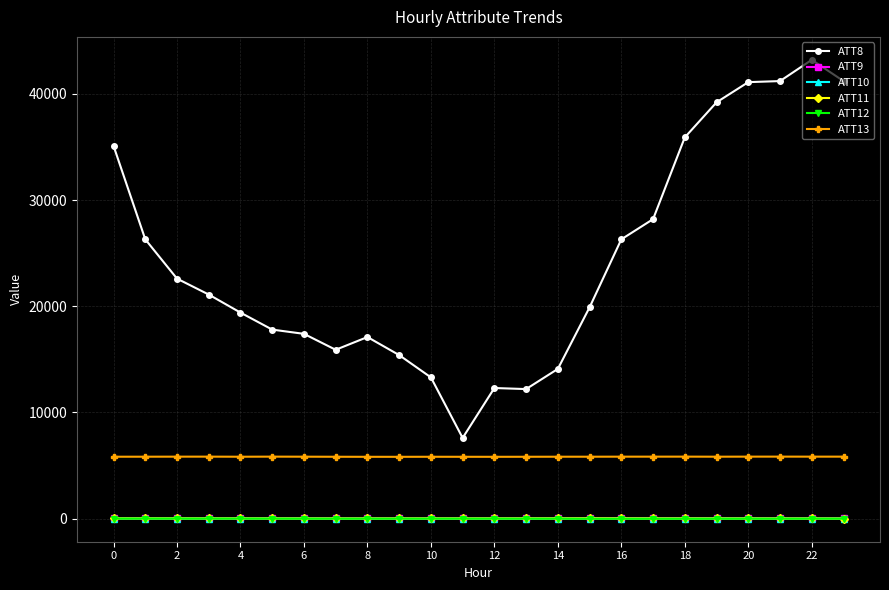

Which series has the largest range (max minus min)?

ATT8